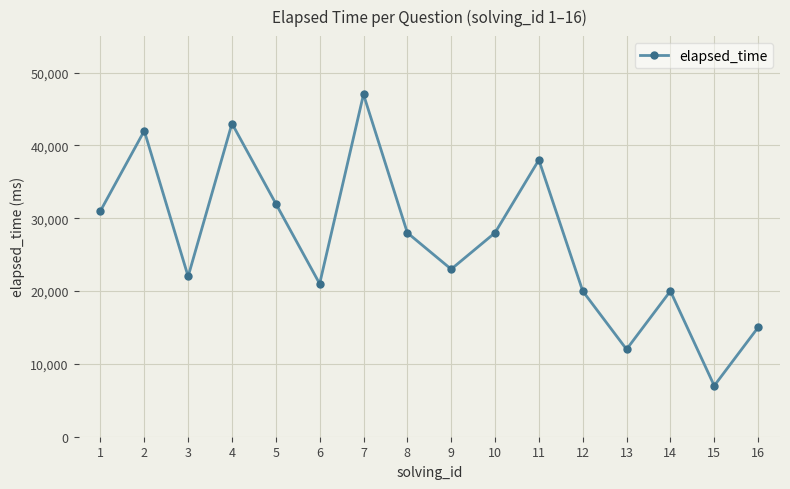

What is the difference between the second highest and minimum values?

36000